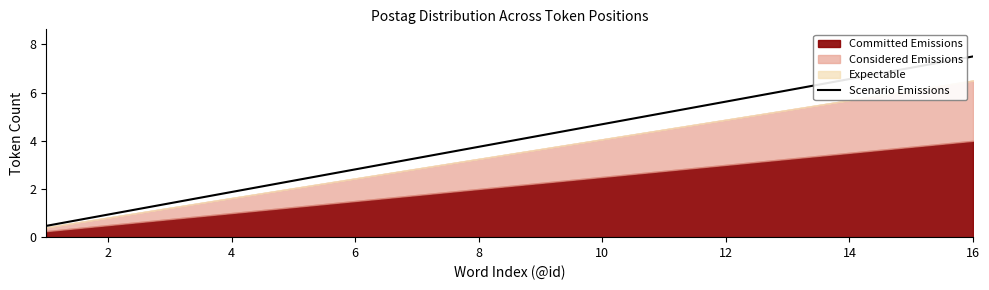

What is the lowest value of the Scenario Emissions series?

0.5